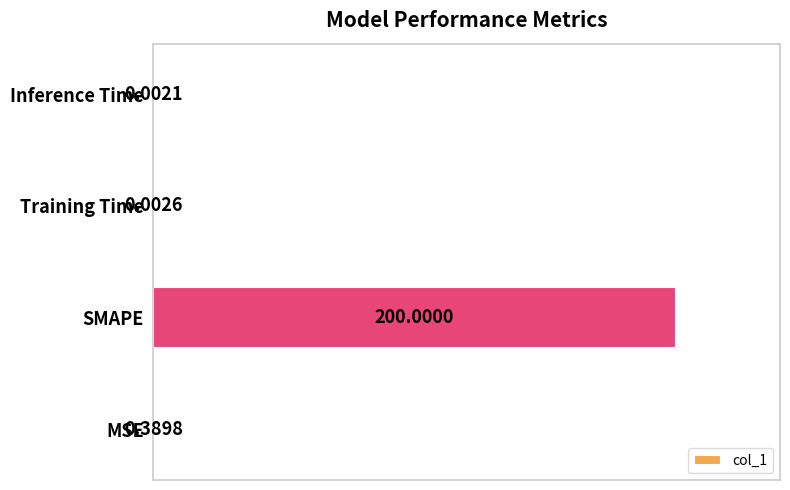

Which category has the highest value across all series?

SMAPE